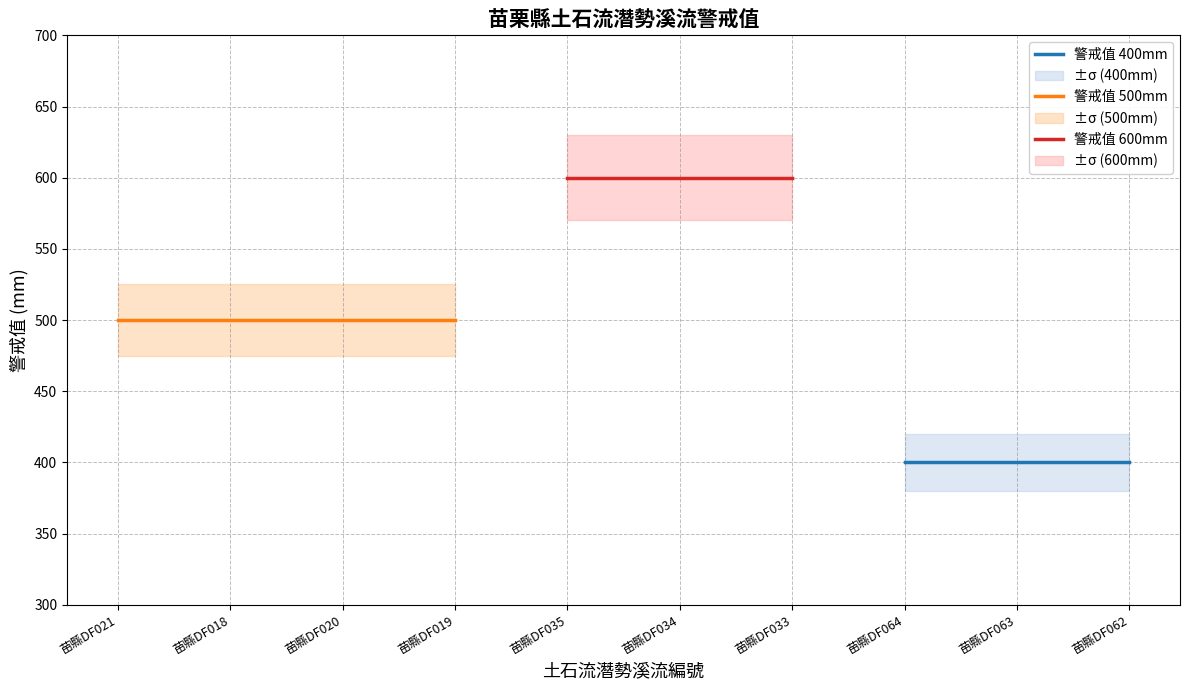

True or false: the data shows 182 at 苗縣DF062.

False